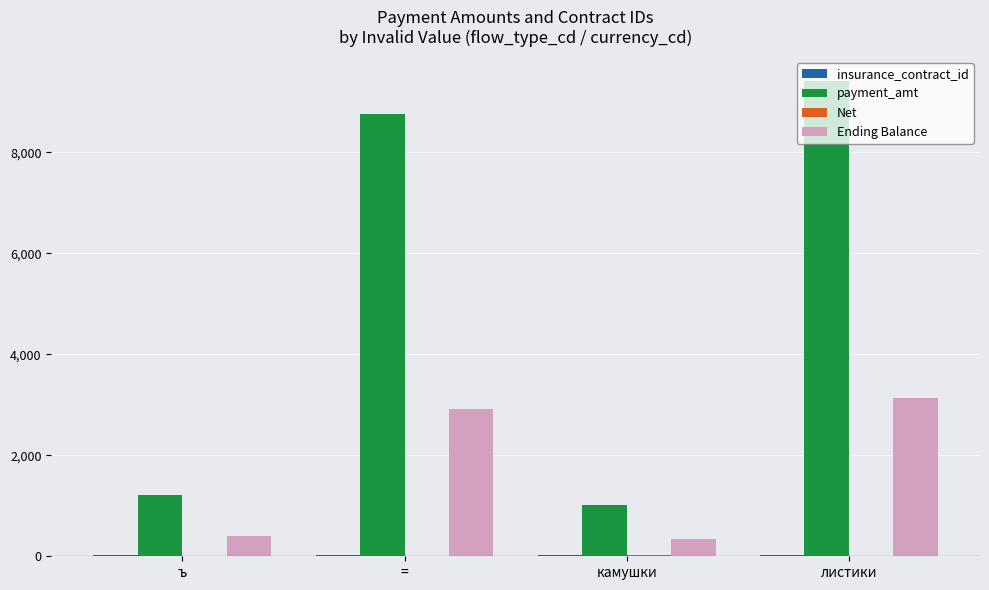

Which label corresponds to the largest value in the chart?

листики